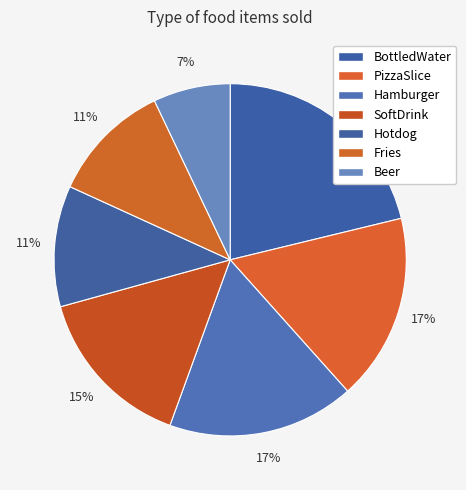

To the nearest percent, what percentage of the pie is BottledWater?

21%